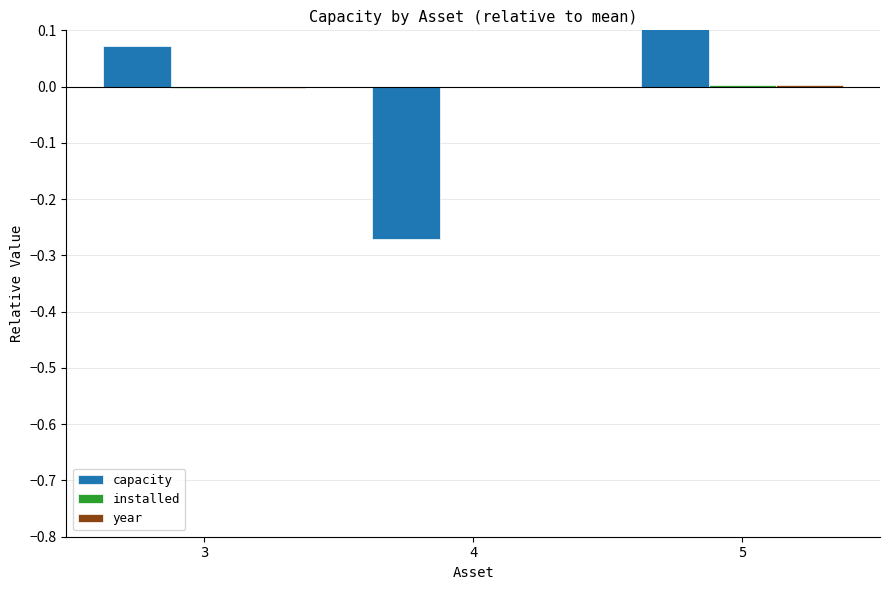

True or false: year has a value of -0.0 at 3.

True